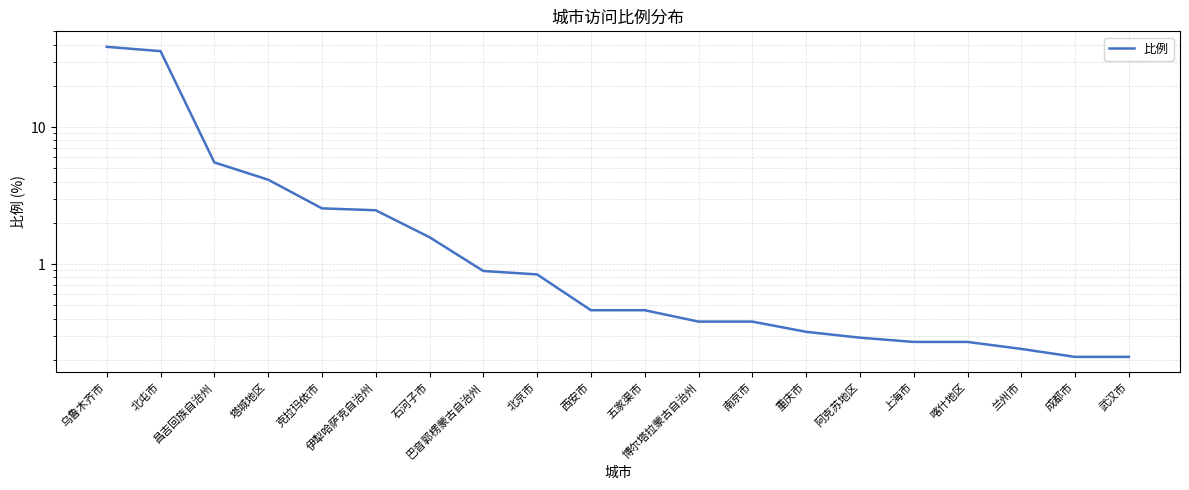

At which category does the chart reach its minimum across all series?

成都市